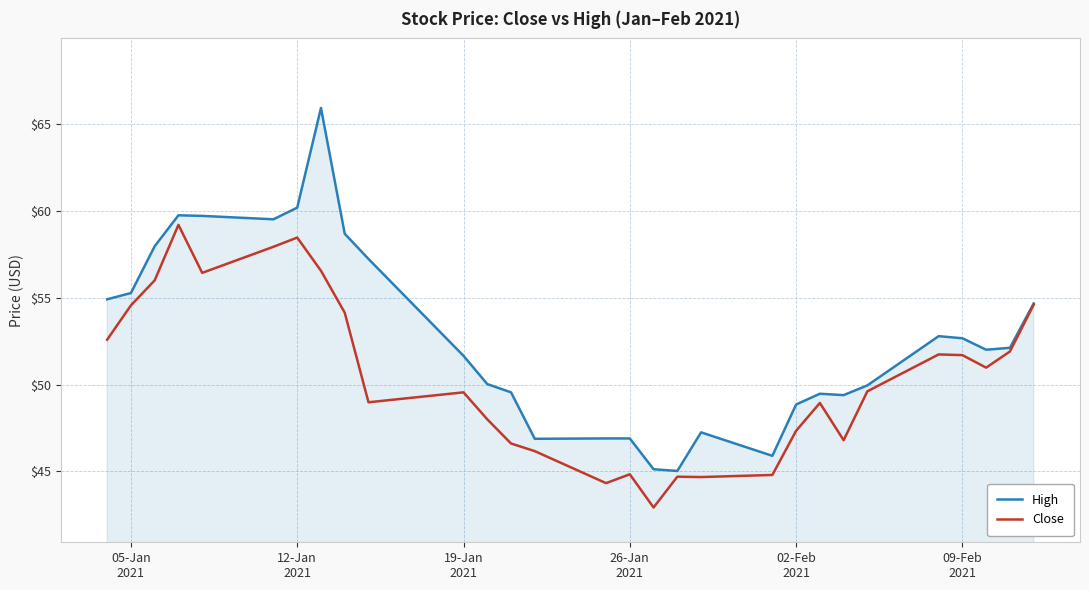

List the series in order of their overall mean, lowest first.

Close, High